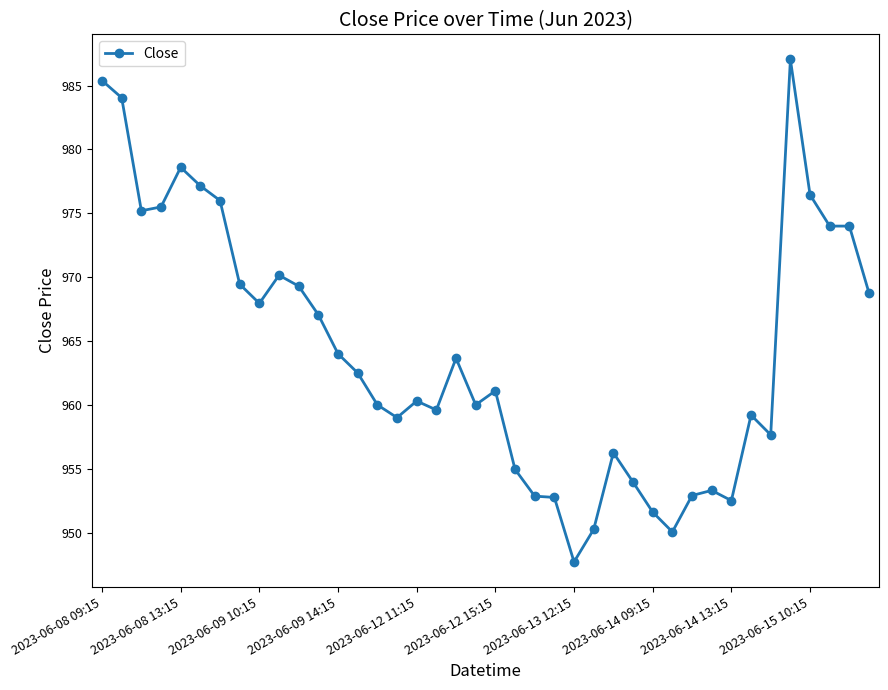

What is the value of the 10th point from the left?

970.2